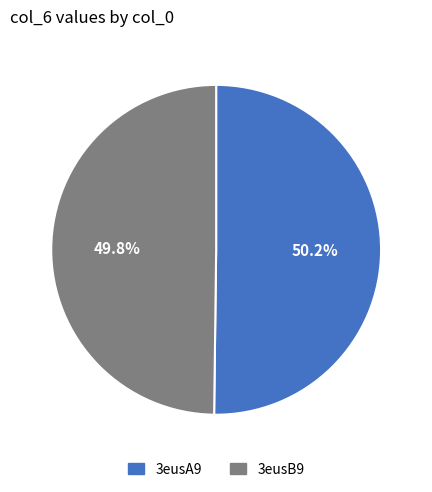

Does any single category account for the majority?

Yes